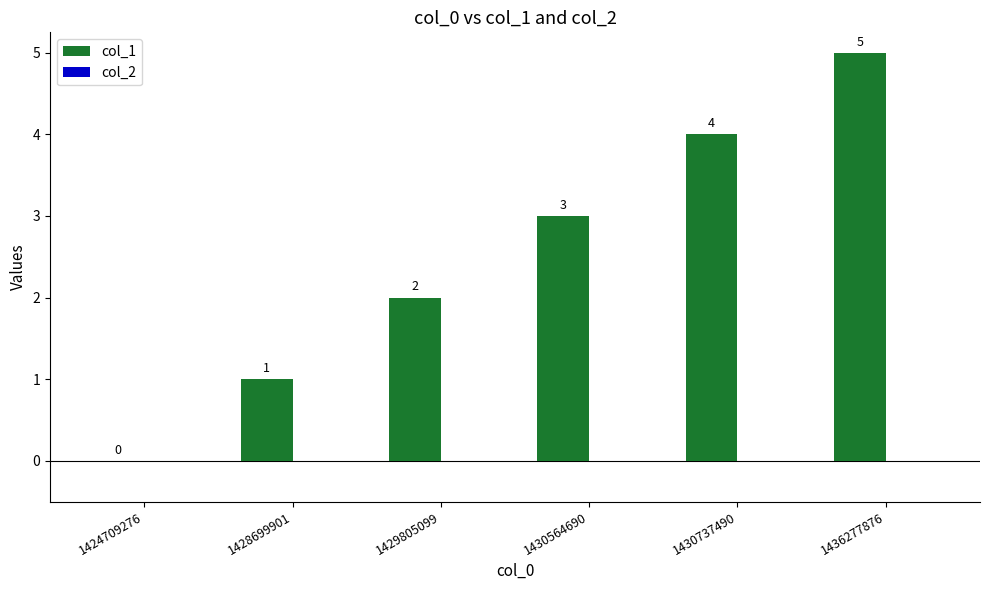

What is the ratio of the value at 1429805099 to the value at 1430737490?

0.5